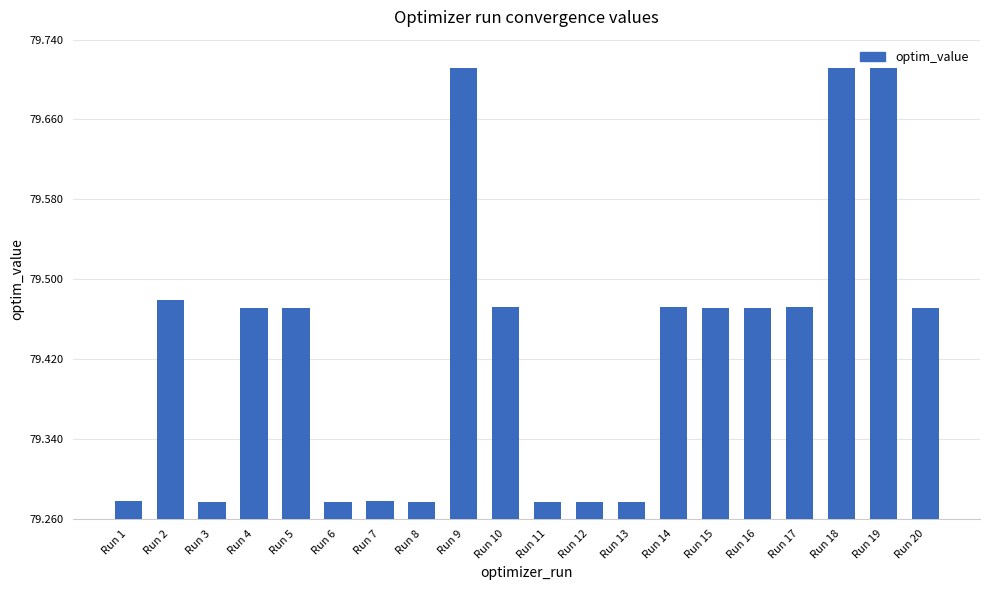

How many values are between 79 and 80?

20